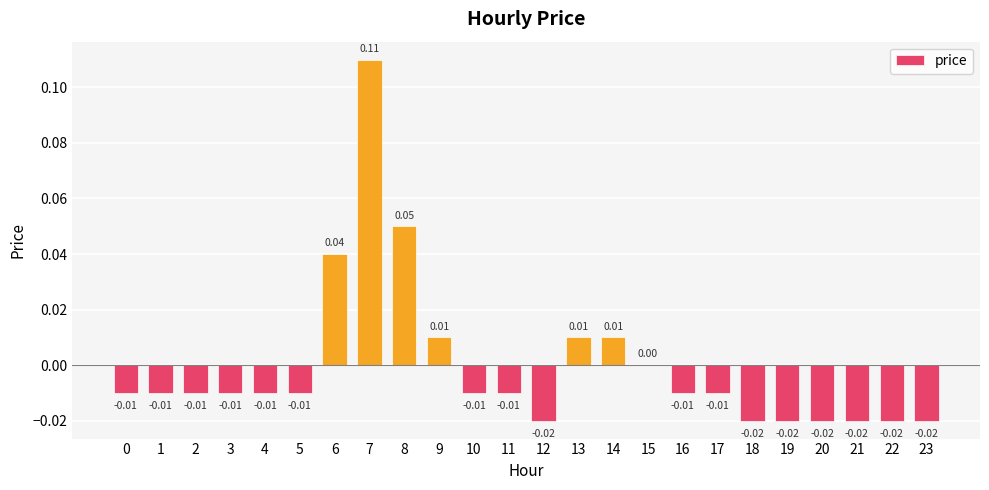

Which has a higher value, 13 or 3?

13